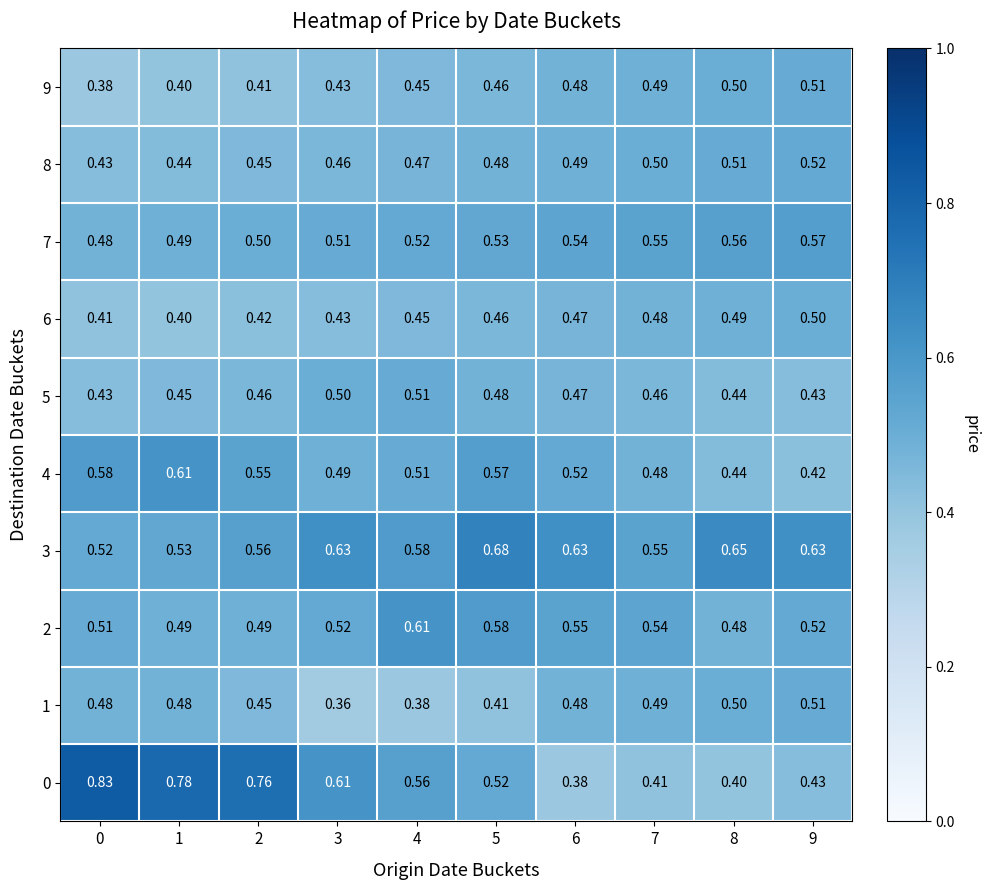

Is the value of 2 at 2 greater than the value of 8 at 5?

Yes